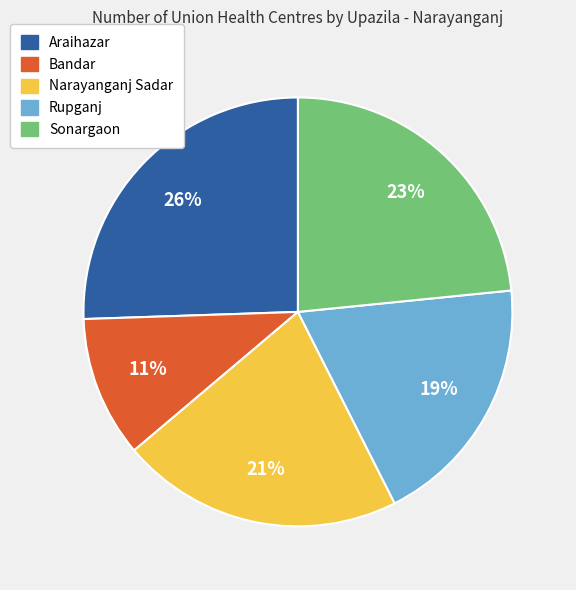

To the nearest percent, what portion does Sonargaon represent?

23%